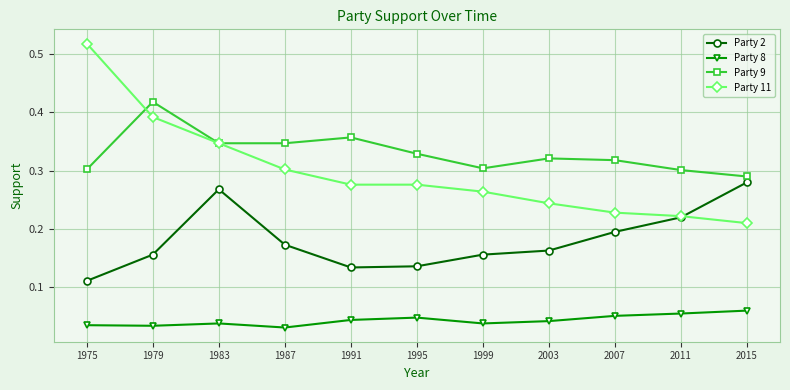

Which label corresponds to the largest value in the chart?

1975